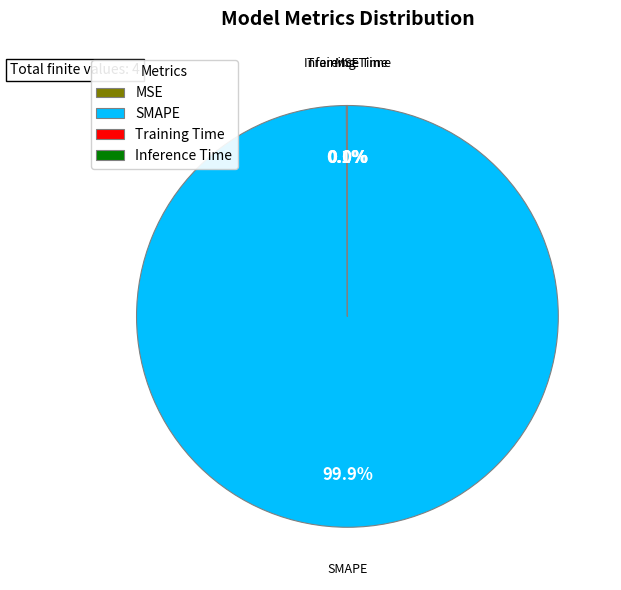

Which category accounts for the majority?

SMAPE